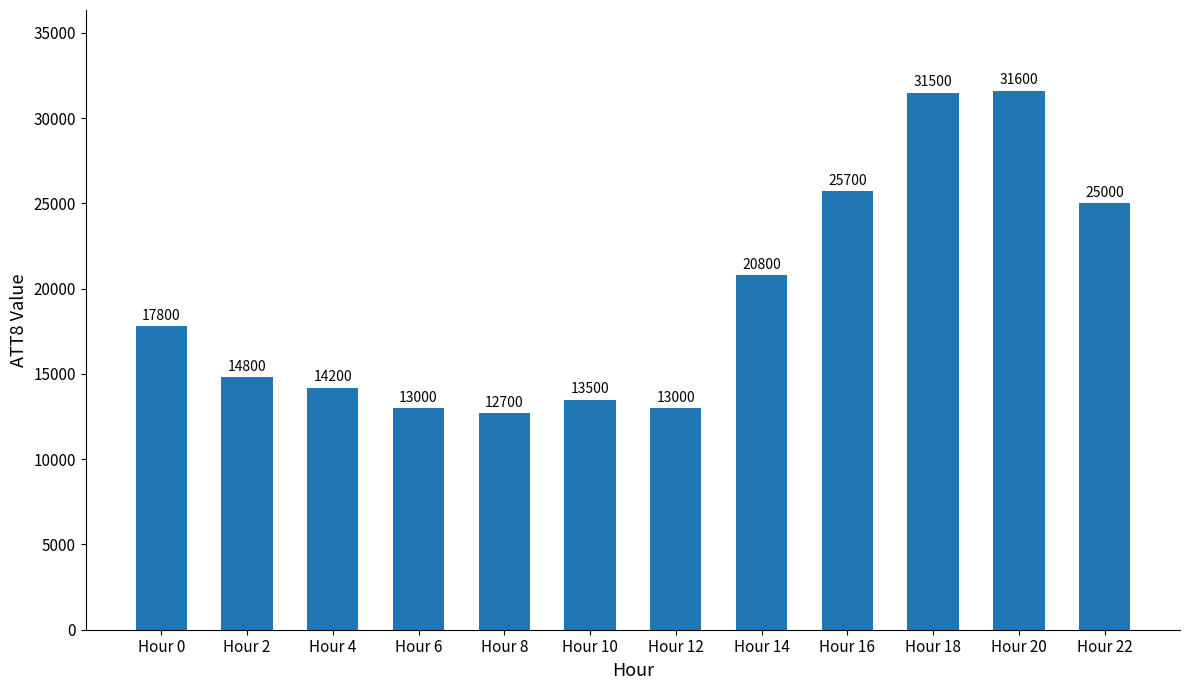

Does the chart contain any negative values?

No